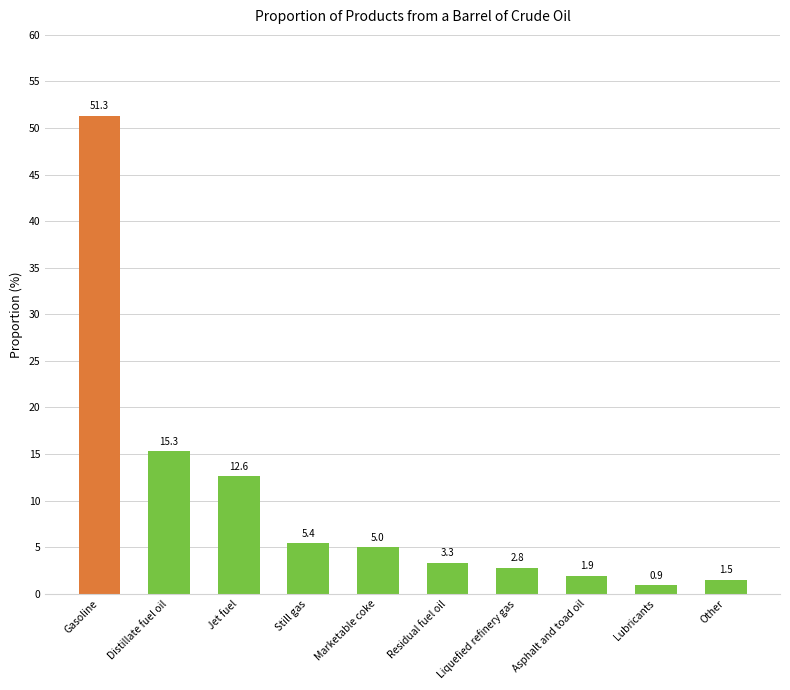

What is the difference between the values at Gasoline and Distillate fuel oil?

36.0